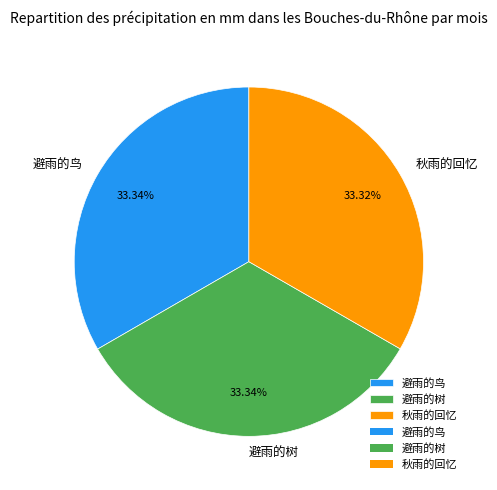

Combined, do 避雨的树 and 避雨的鸟 account for over 50%?

Yes